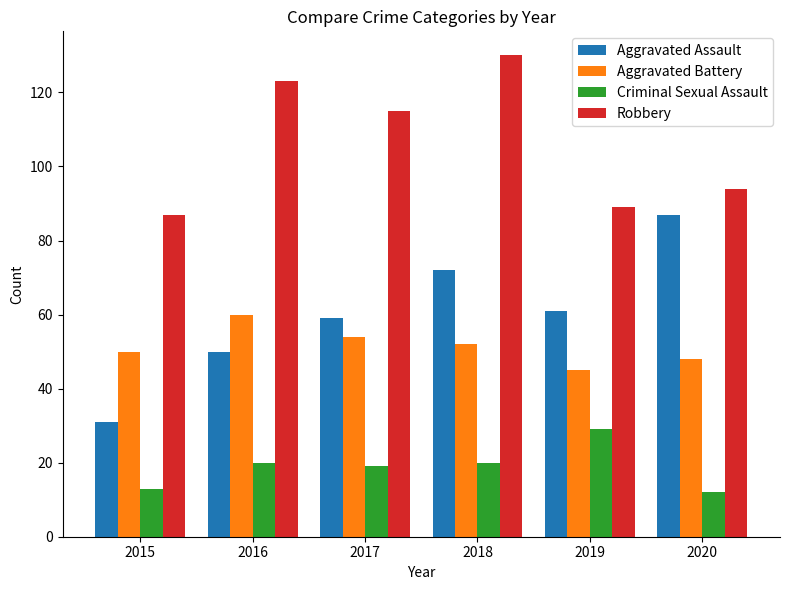

Which series changed the most between 2017 and 2018?

Robbery